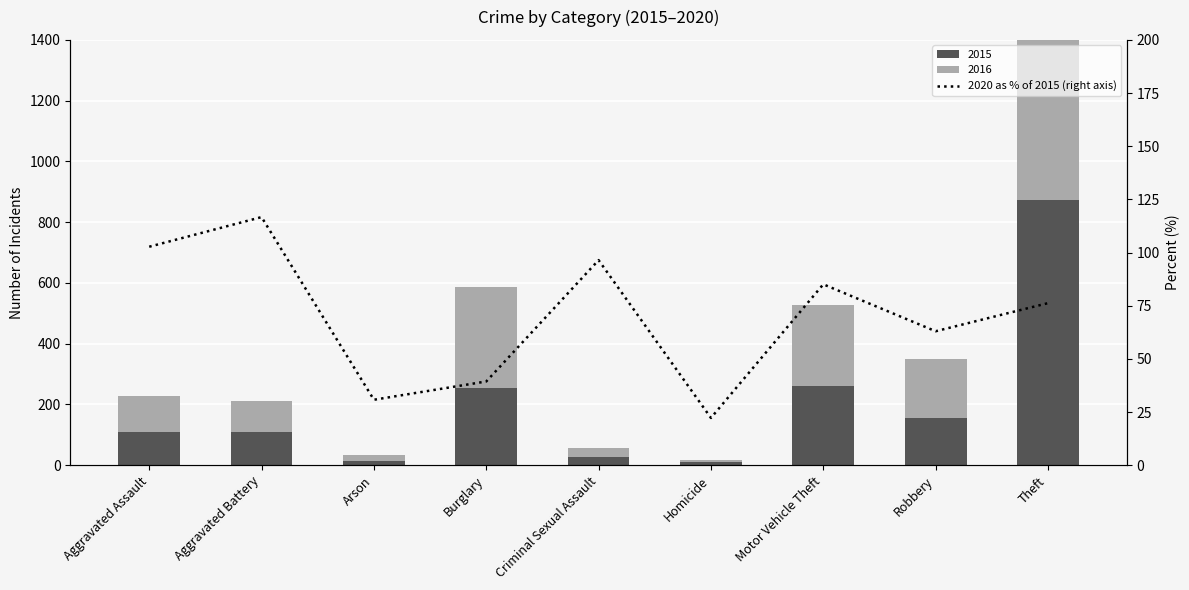

Are the bars grouped side by side (vs. stacked)?

No